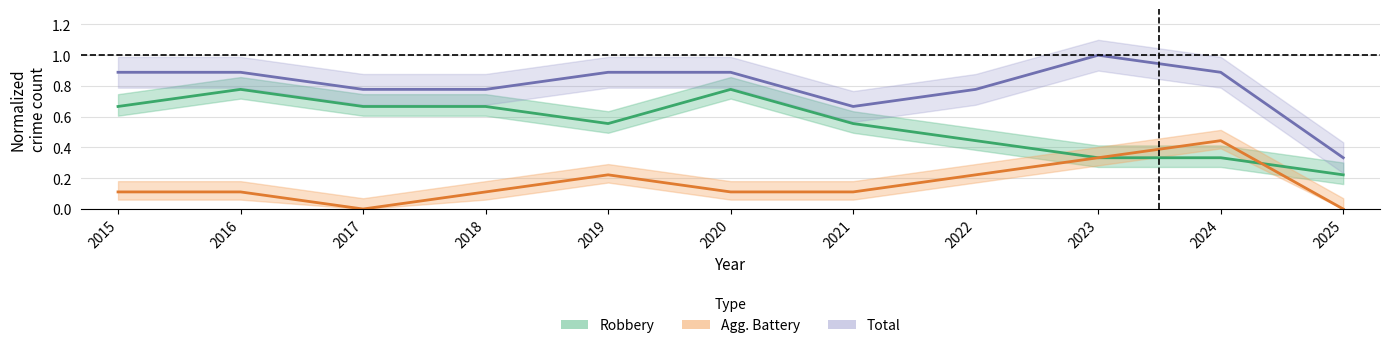

Reading left to right, what are all the values shown in this chart?

Robbery: 0.7	0.8	0.7	0.7	0.6	0.8	0.6	0.4	0.3	0.3	0.2
Agg. Battery: 0.1	0.1	0.0	0.1	0.2	0.1	0.1	0.2	0.3	0.4	0.0
Total: 0.9	0.9	0.8	0.8	0.9	0.9	0.7	0.8	1.0	0.9	0.3